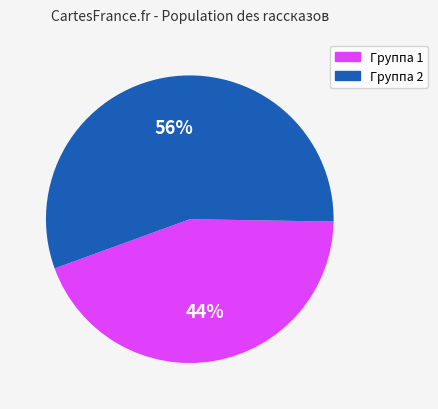

To the nearest percent, what is the average slice percentage?

50%